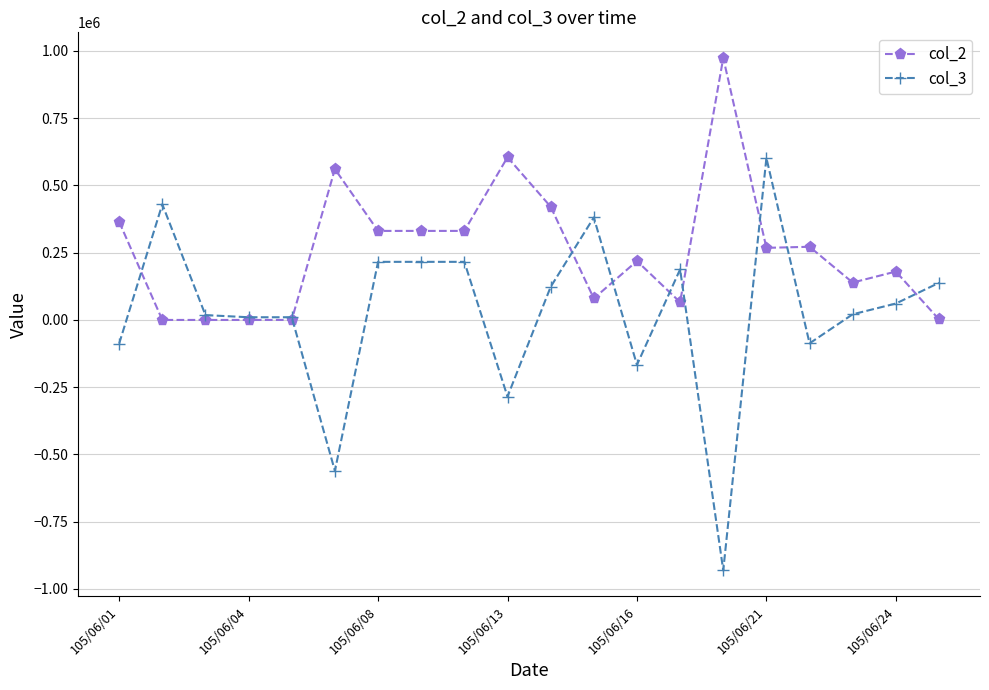

What is the minimum value shown in the chart?

-931000